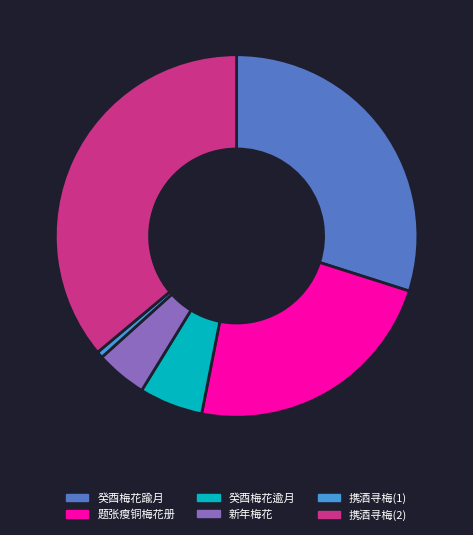

Count the number of slices in the pie.

6